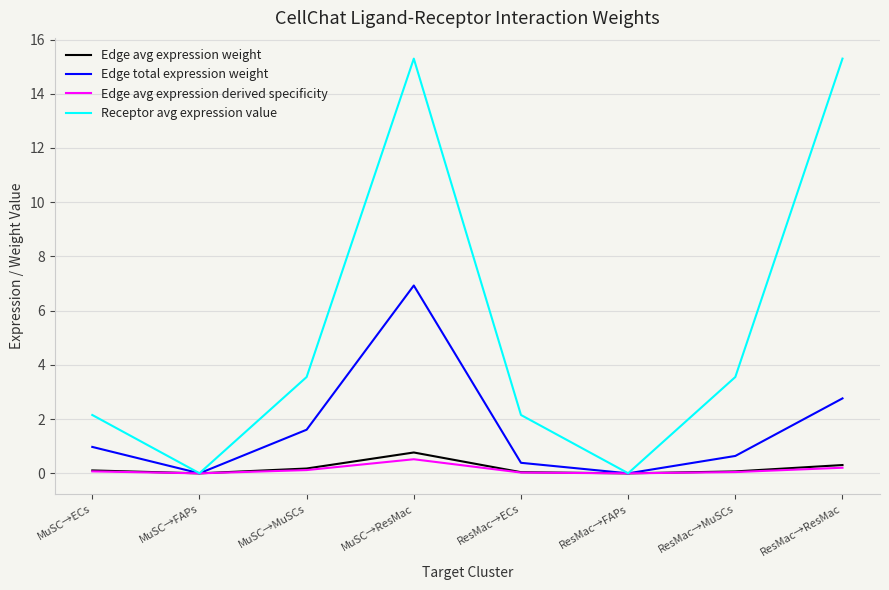

The Edge avg expression derived specificity series shows 0.0 at MuSC→FAPs. True or false?

True